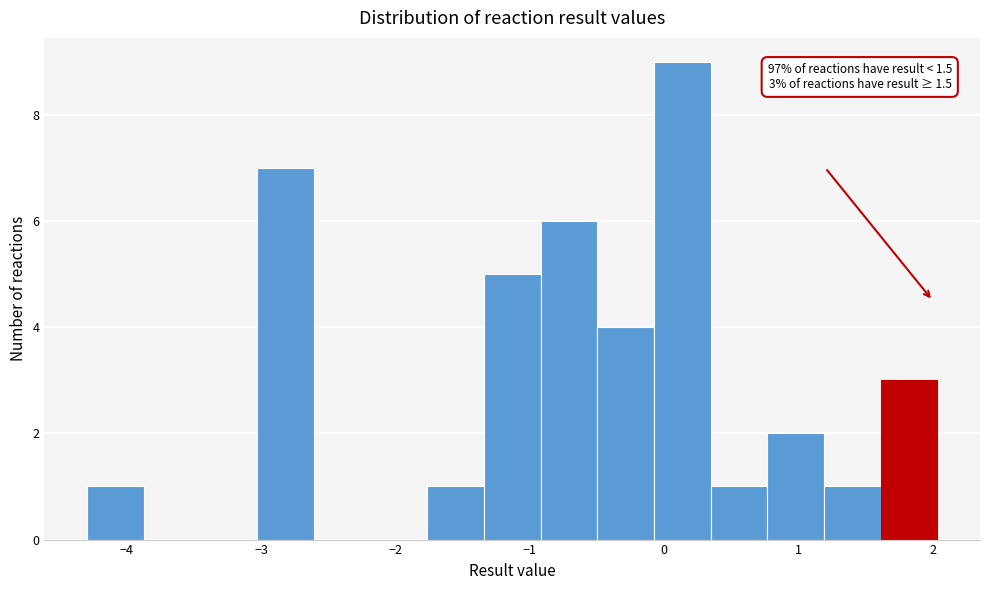

Over which range of the x-axis is the bar tallest?

-0.1 to 0.3